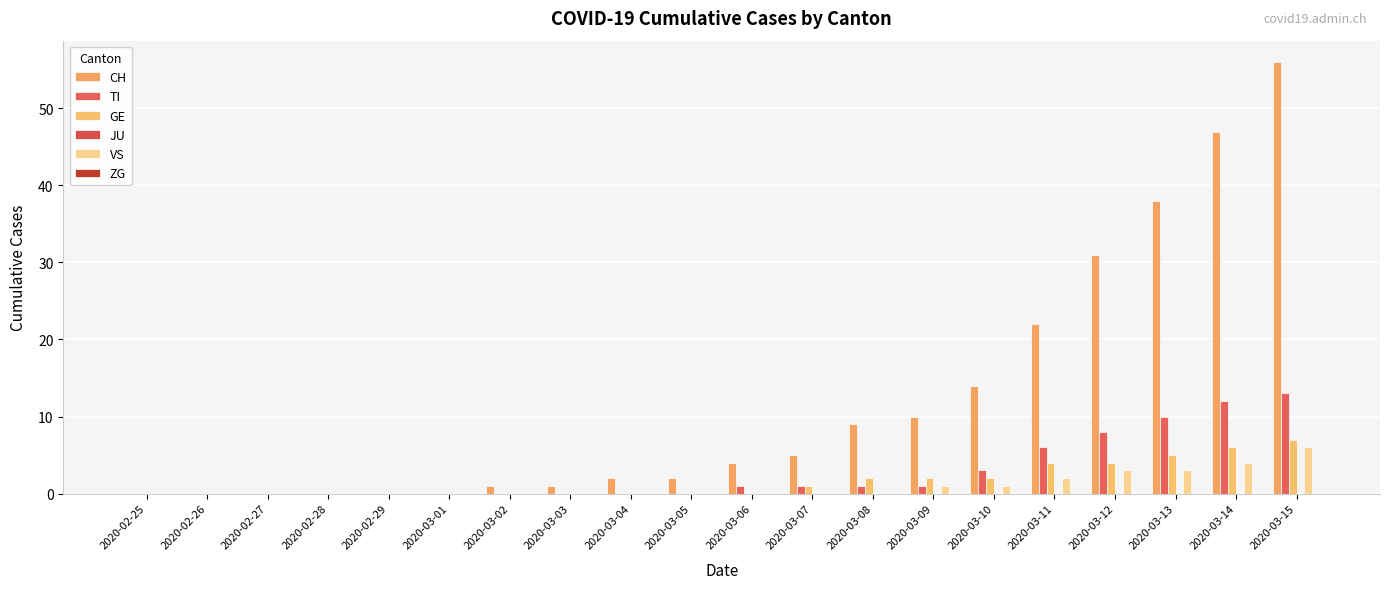

What is the label of the 3rd bar from the right?

2020-03-13